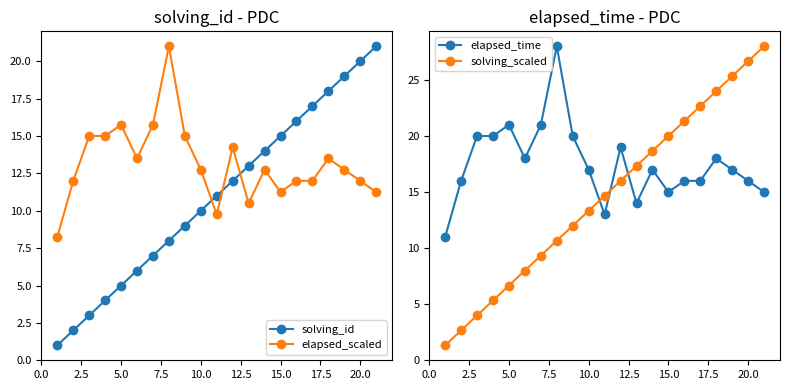

What is the lowest value of the elapsed_time series?

11.0